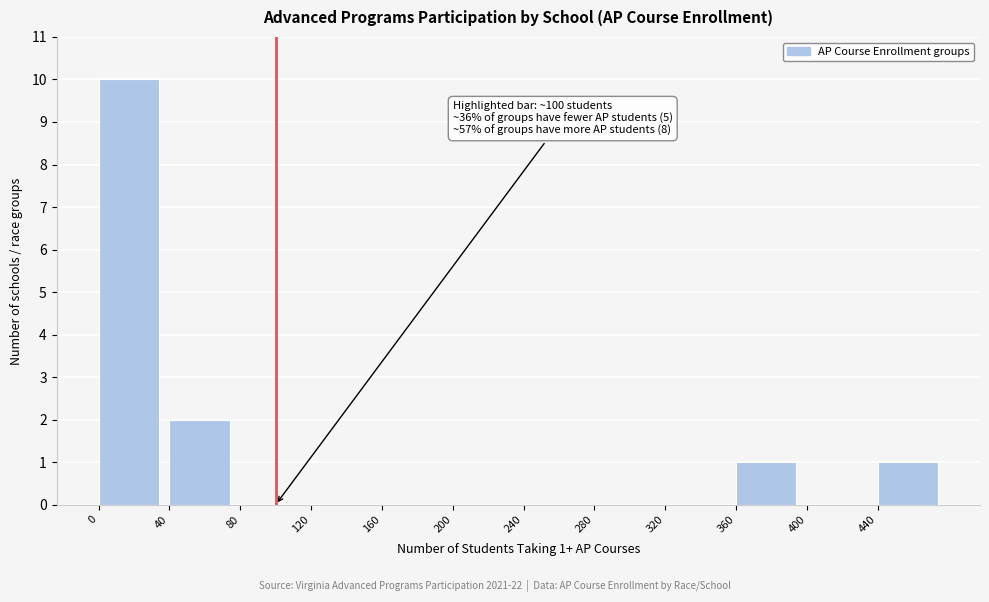

Over which range of the x-axis is the bar tallest?

0 to 40